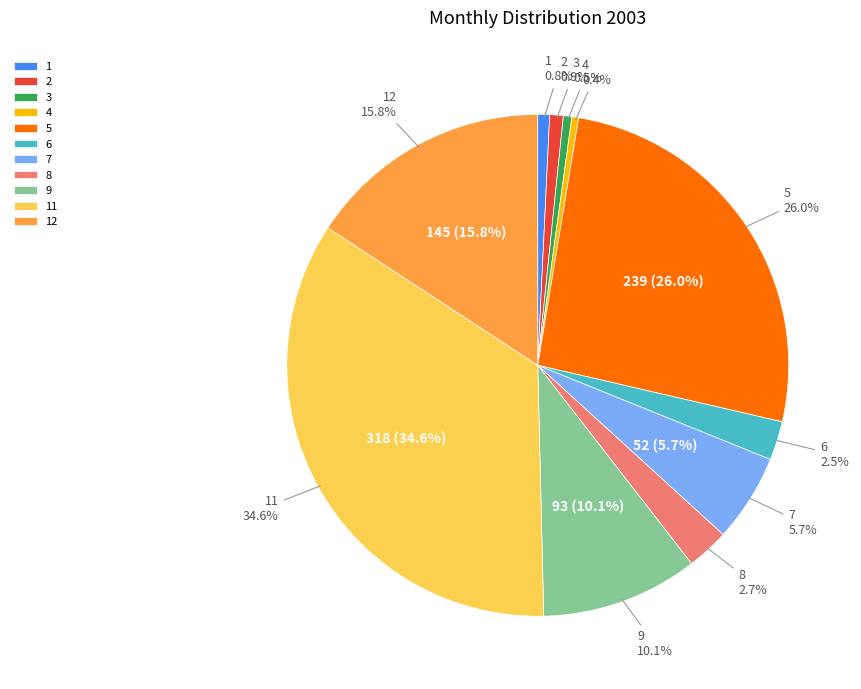

Which has a higher value, 12 or 5?

5